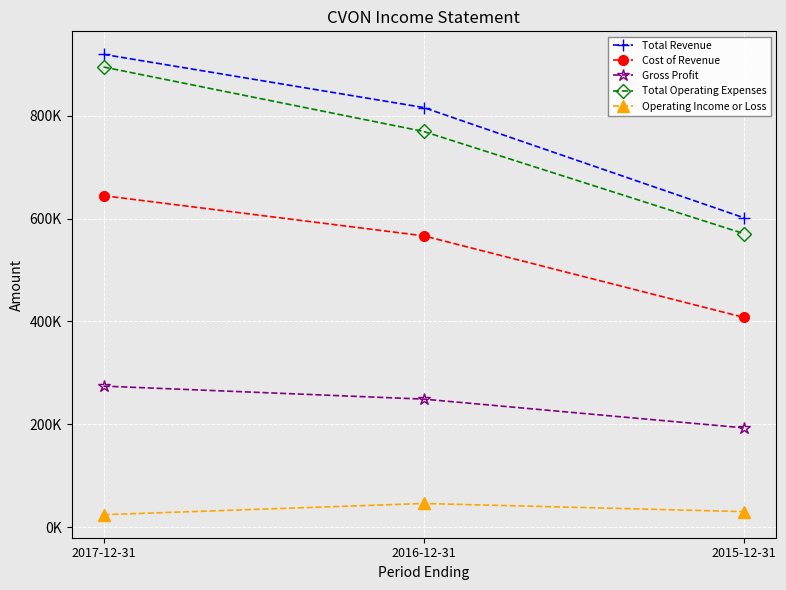

Reading left to right, list all the values displayed in this chart.

Total Revenue: 918900	815600	601500
Cost of Revenue: 644400	566400	408000
Gross Profit: 274500	249200	193400
Total Operating Expenses: 894300	769100	570700
Operating Income or Loss: 24700	46500	30700